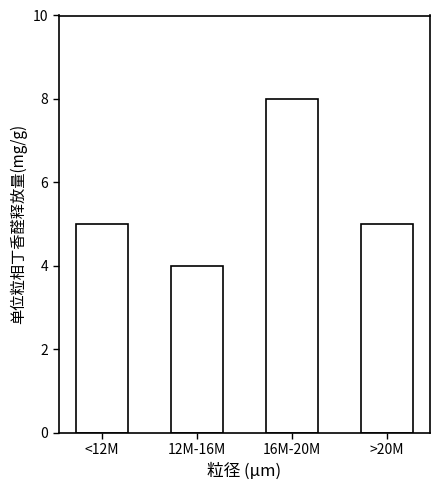

Reading right to left, transcribe all the data shown in this chart.

5	8	4	5